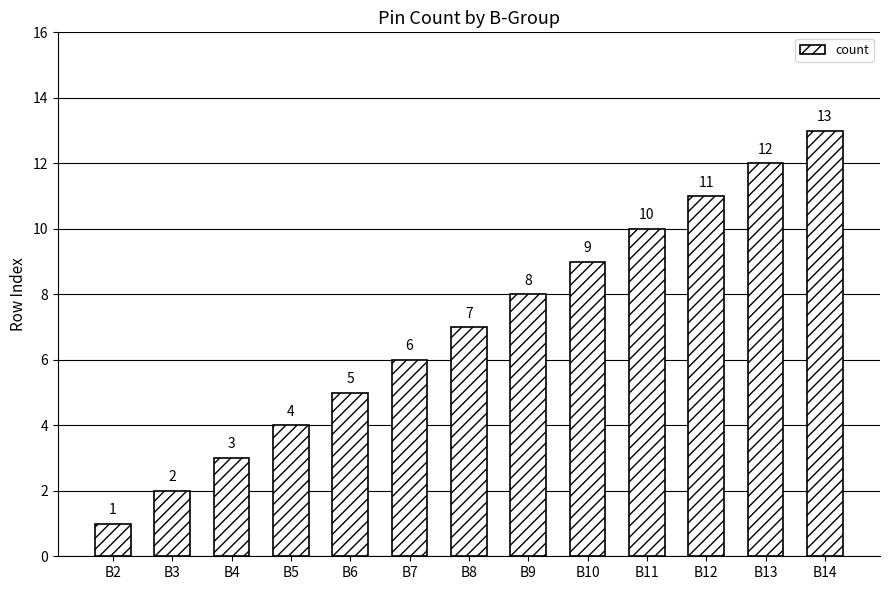

What is the difference between the maximum and second lowest values?

11